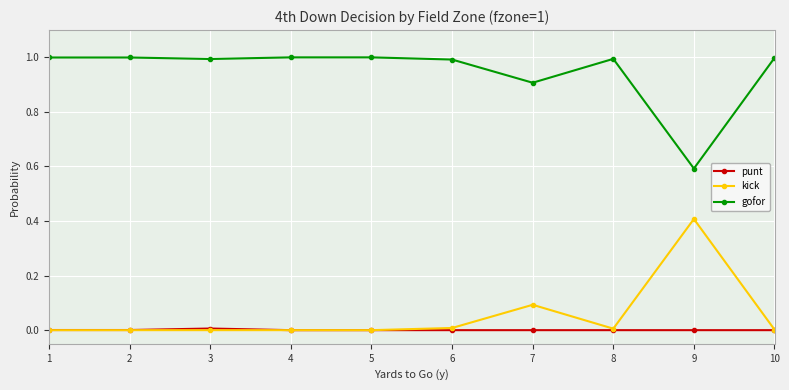

What is the greatest value displayed?

1.0